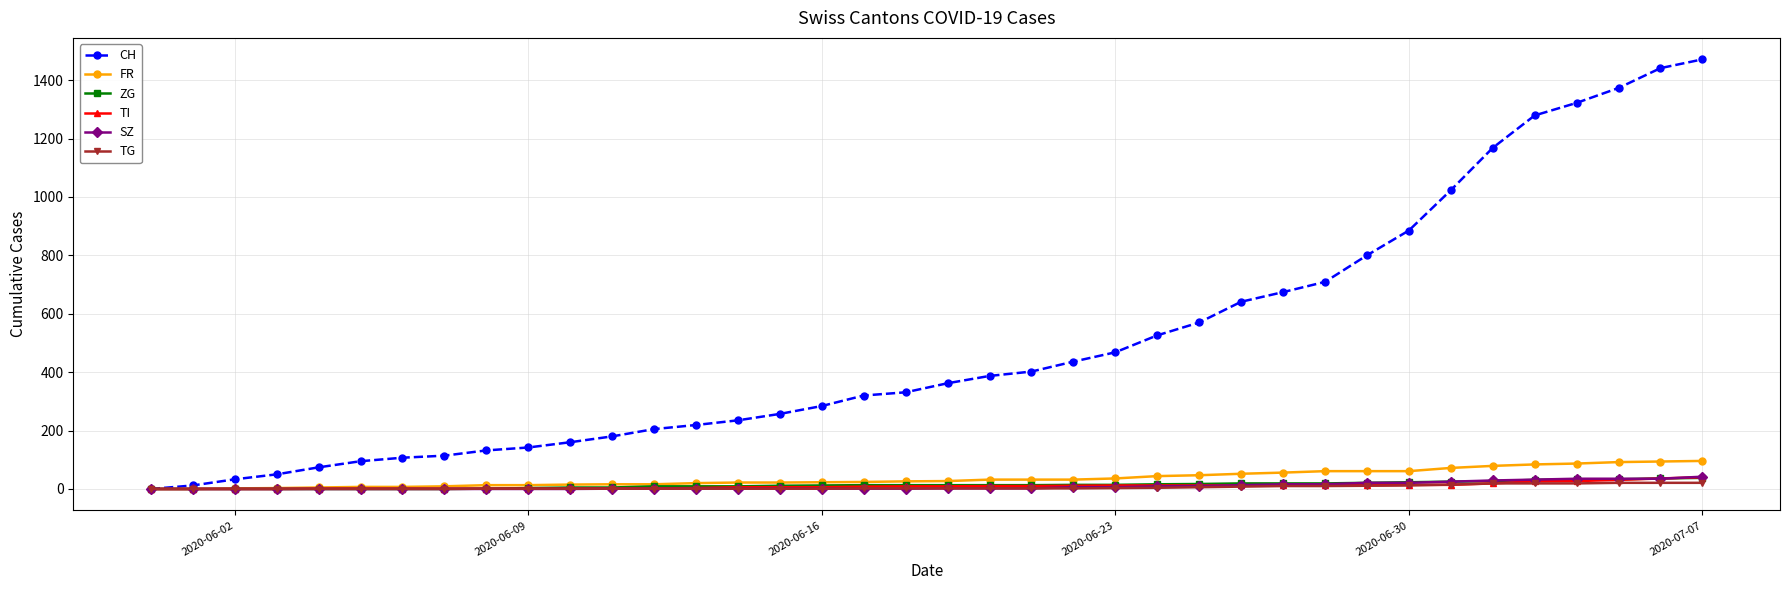

Which series has the largest total across all categories?

CH